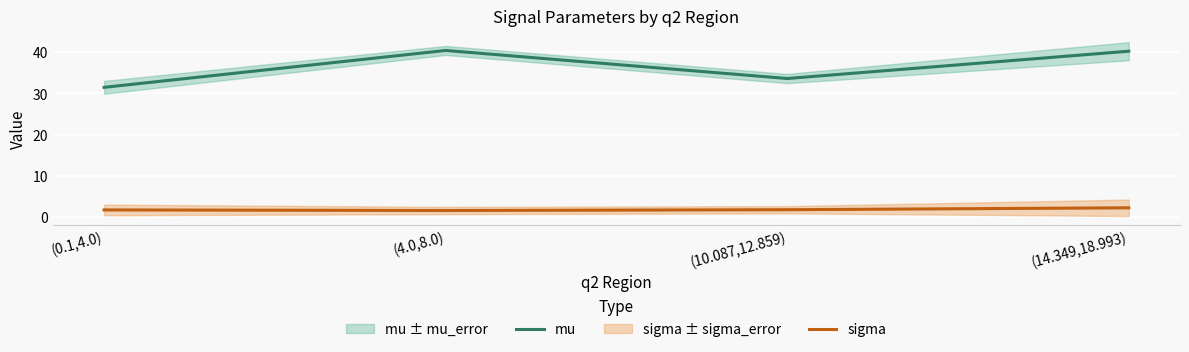

At which category is the sum across all series the highest?

(14.349,18.993)